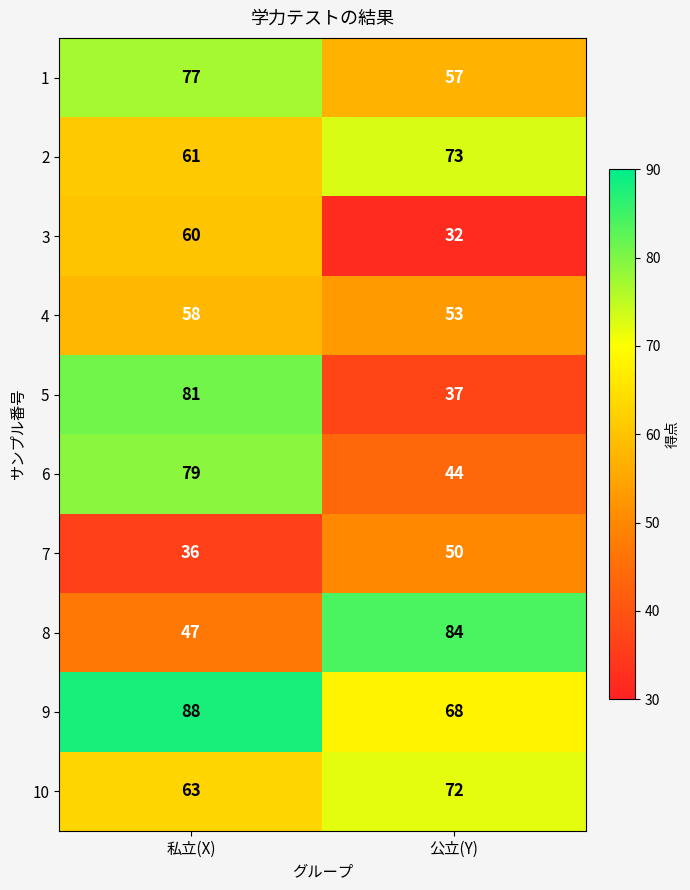

What value does the 6 series have at 公立(Y), to the nearest 5?

45